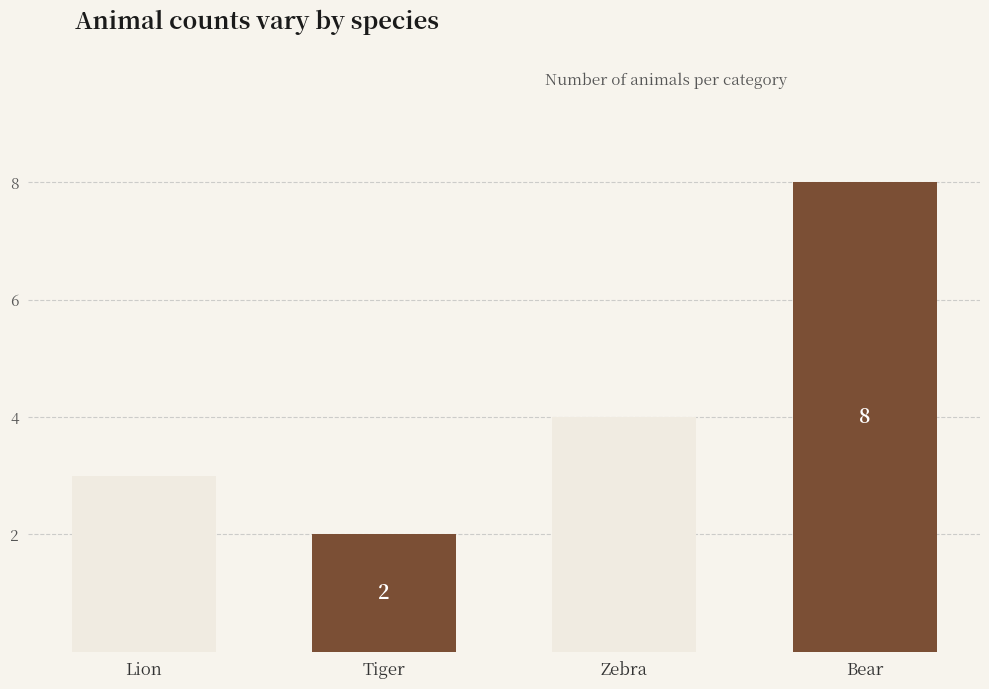

The value at Lion is 4. True or false?

False